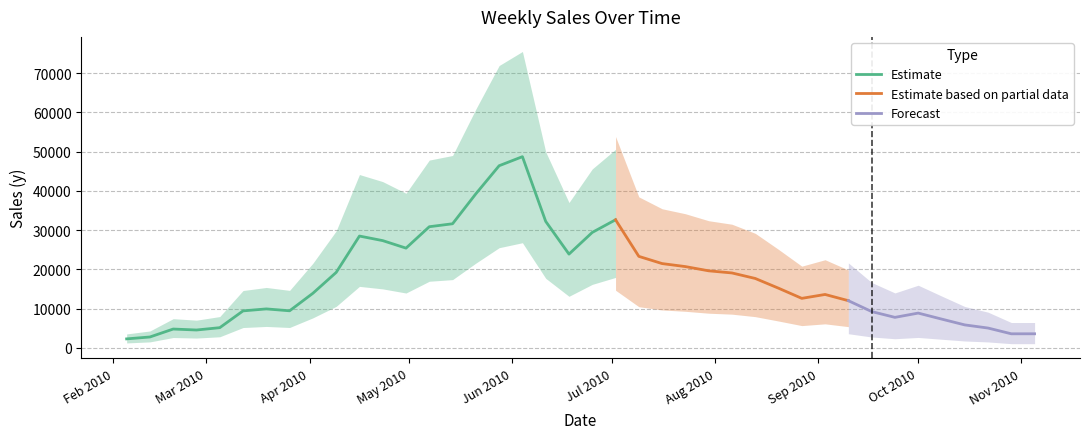

What is the average value?

17609.2